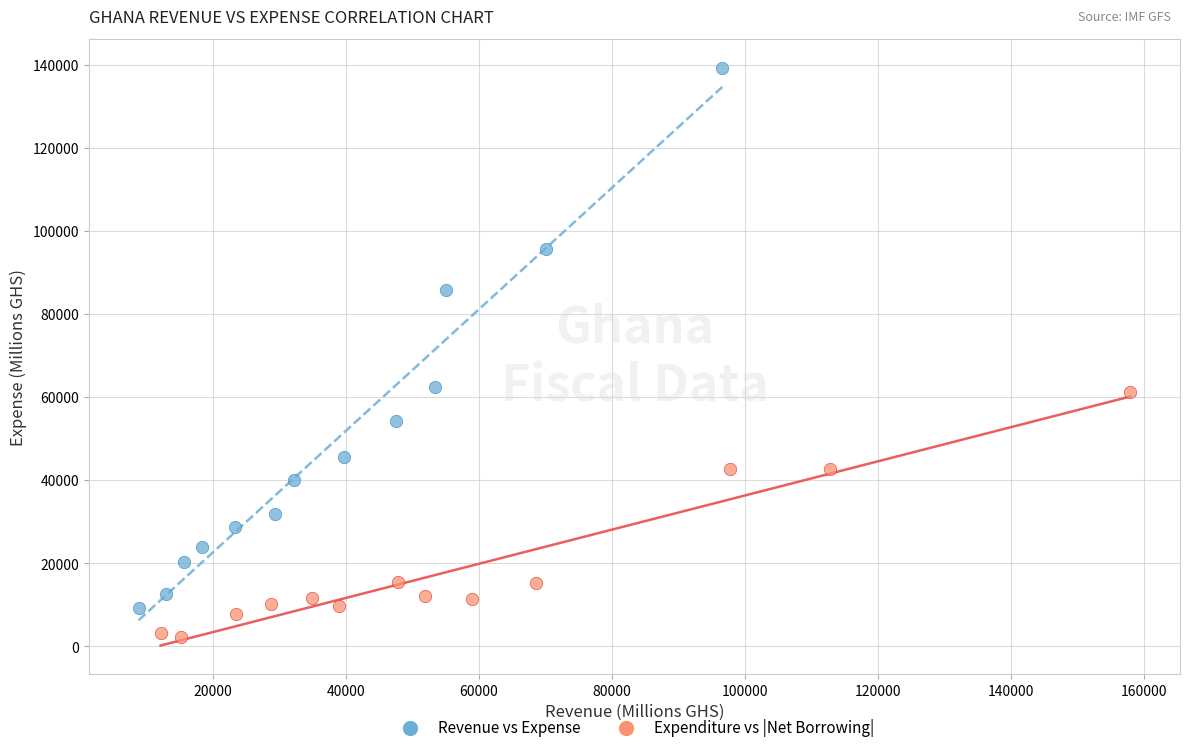

Which series contains the highest Y value?

Revenue vs Expense